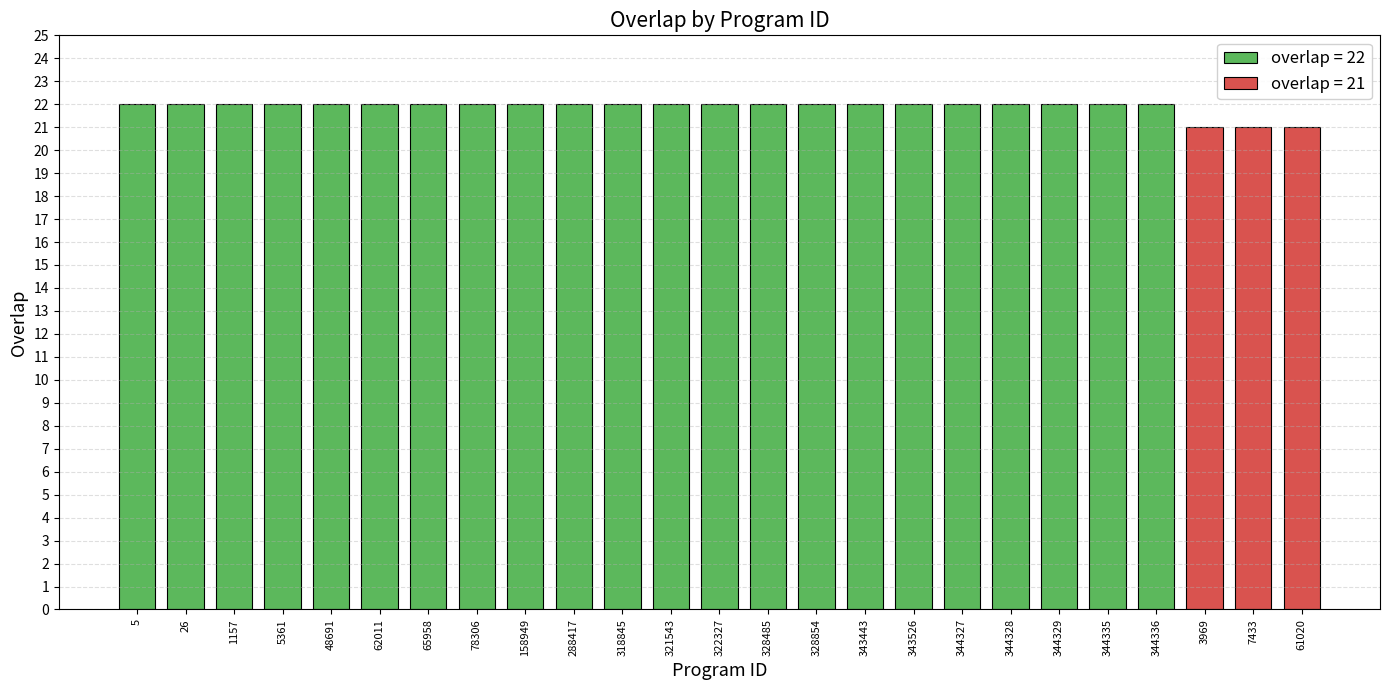

Reading left to right, list all the values displayed in this chart.

22	22	22	22	22	22	22	22	22	22	22	22	22	22	22	22	22	22	22	22	22	22	21	21	21